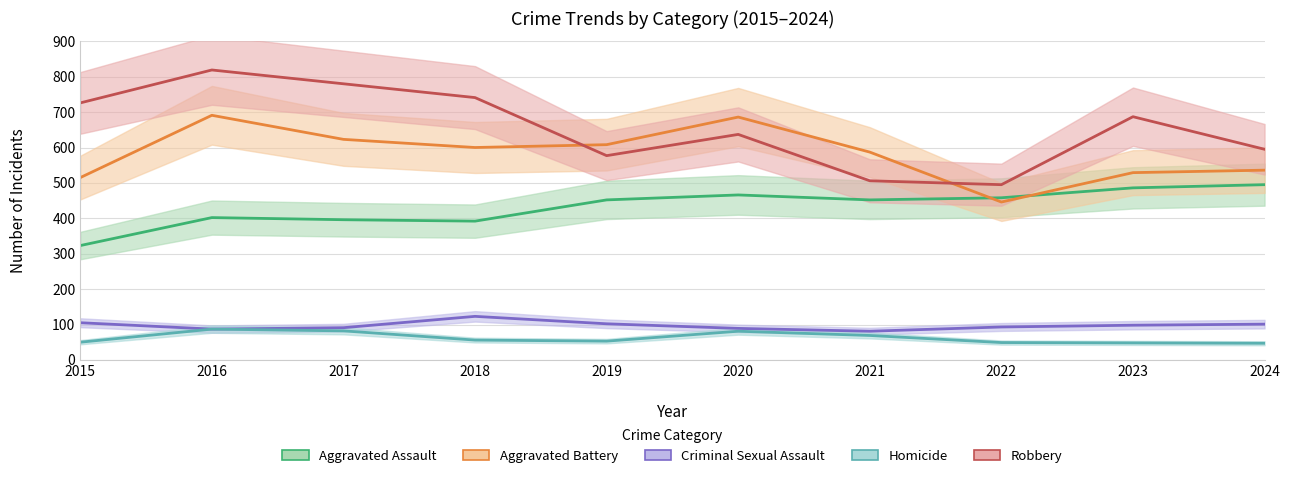

Which series has the largest total across all categories?

Robbery